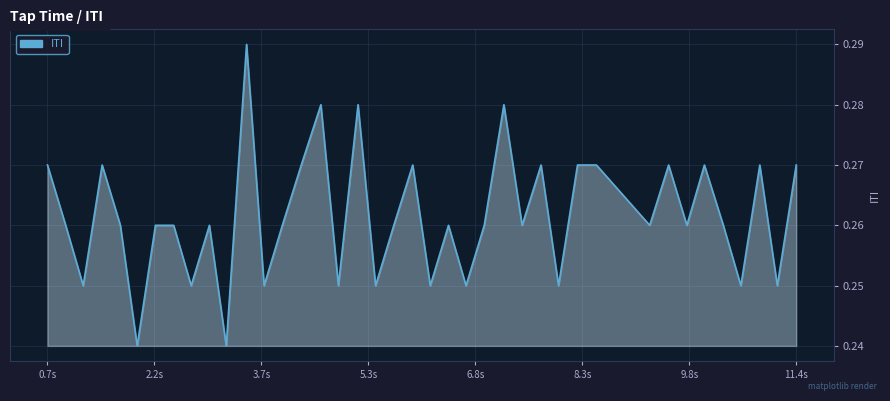

Does the chart have visible grid lines?

Yes